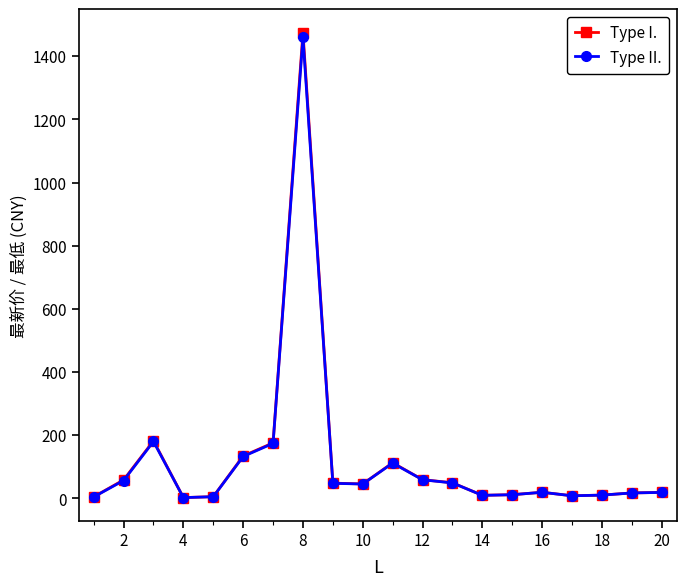

True or false: Type I. has more than 2 points higher than both neighbors.

True